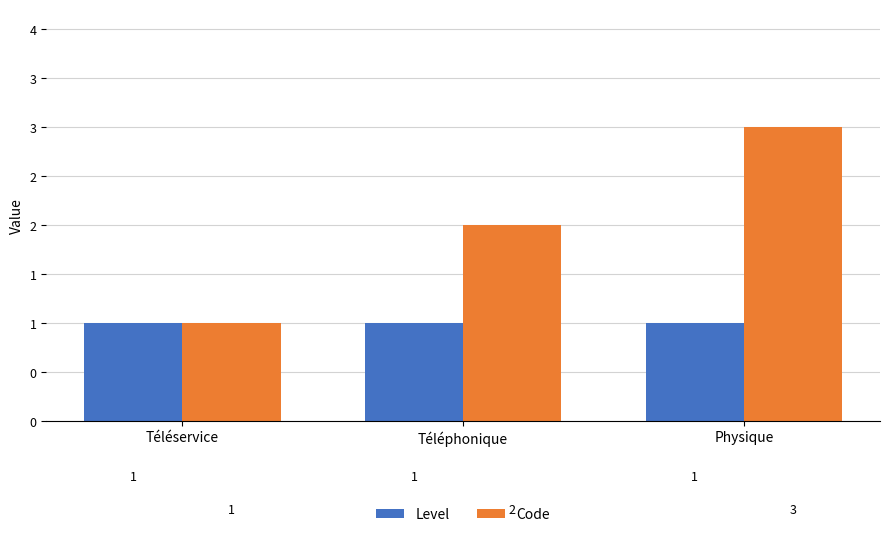

Reading left to right, extract all data points from this chart.

Level: 1	1	1
Code: 1	2	3